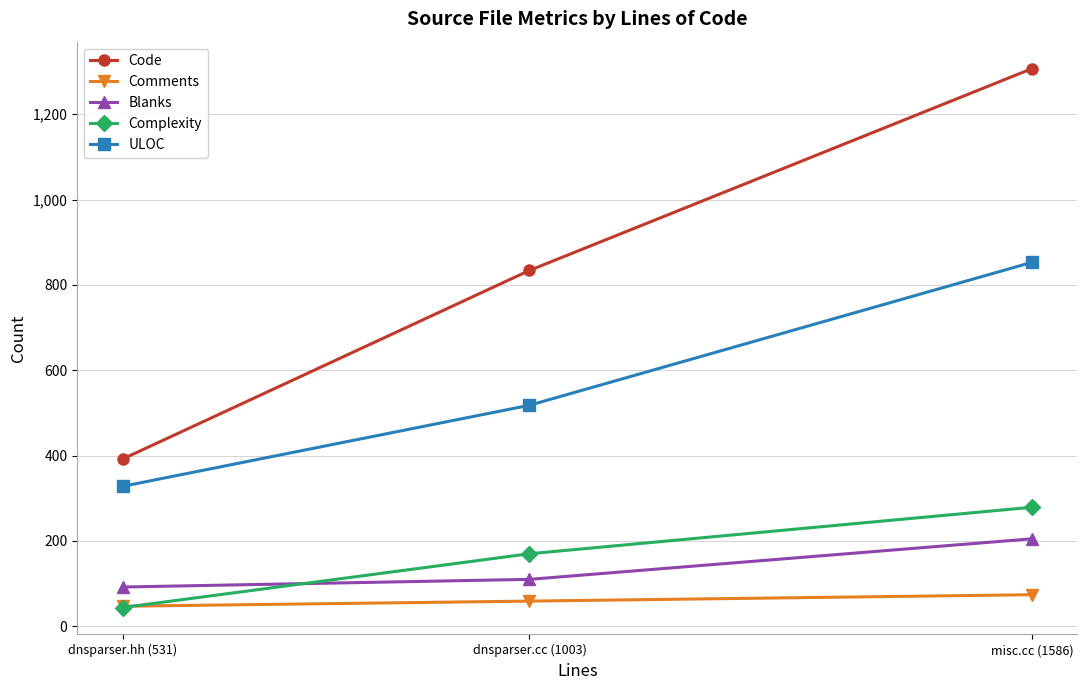

Is the value of Comments at misc.cc (1586) greater than the value of Blanks at dnsparser.hh (531)?

No